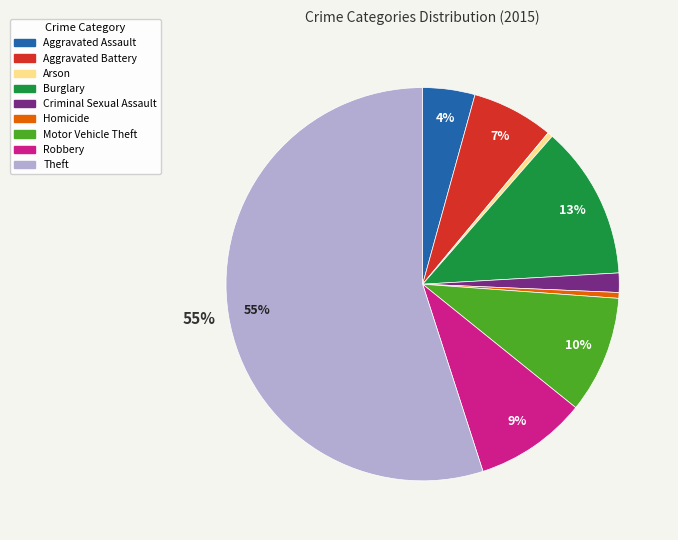

What percentage is the Robbery slice, to the nearest percent?

9%